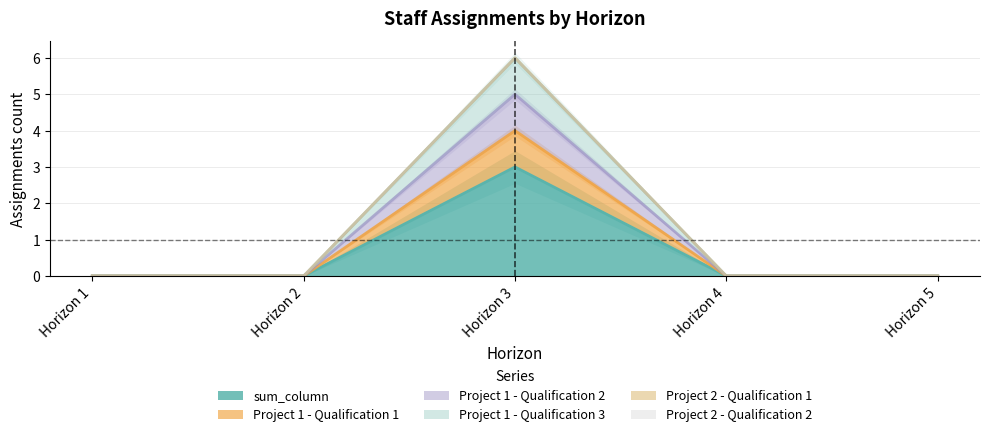

Does the chart display data point markers on the line(s)?

No